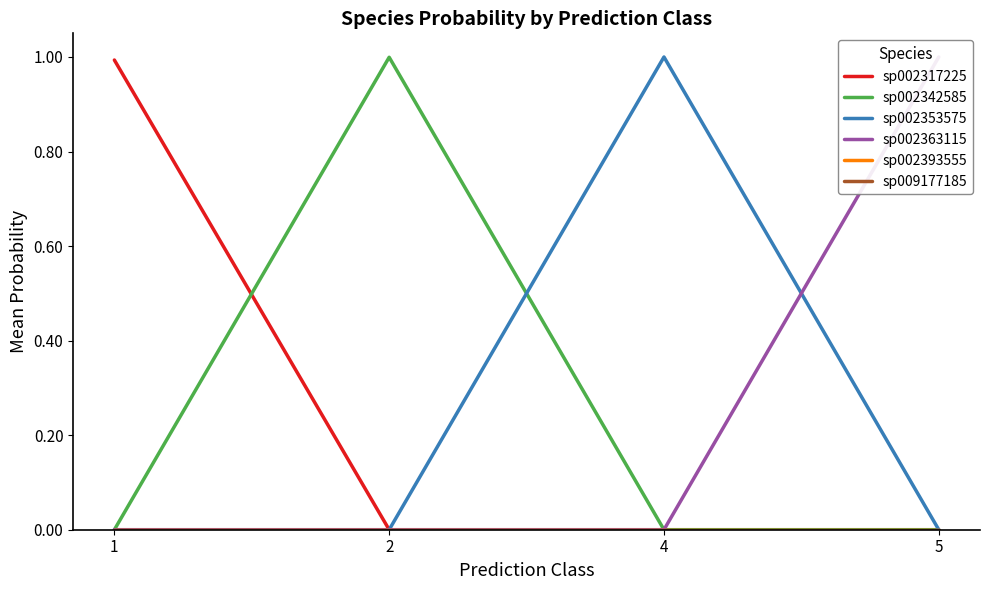

How many values in the sp002317225 series exceed 0?

1